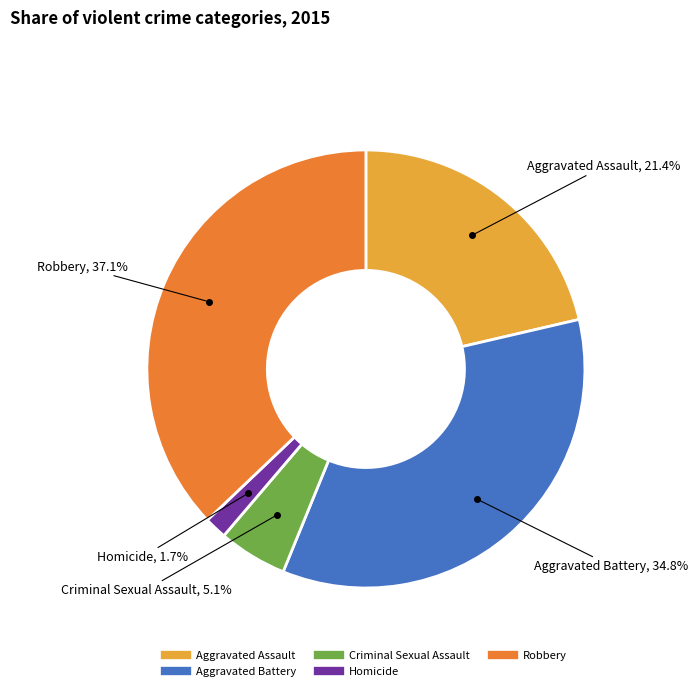

What is the smallest slice in the pie chart?

Homicide